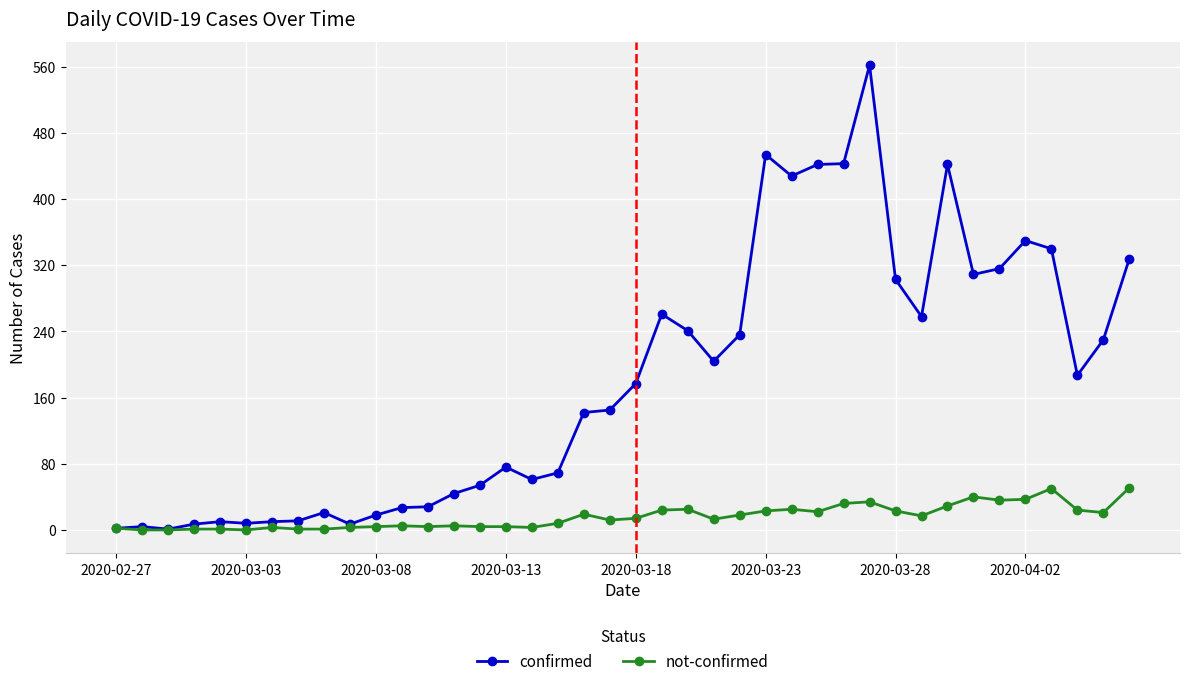

Count the number of categories in the chart.

40